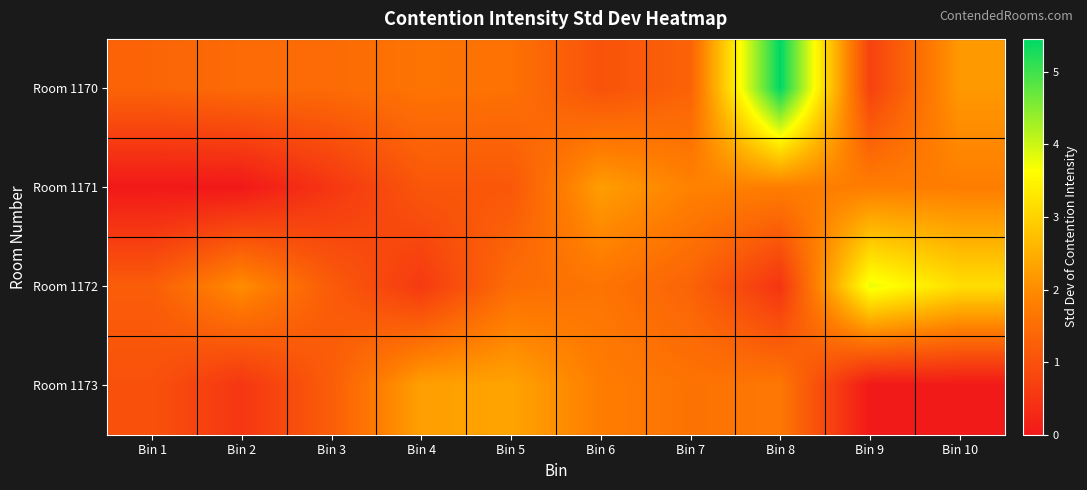

Between Bin 7 and Bin 8, which series saw the biggest shift?

Room 1170